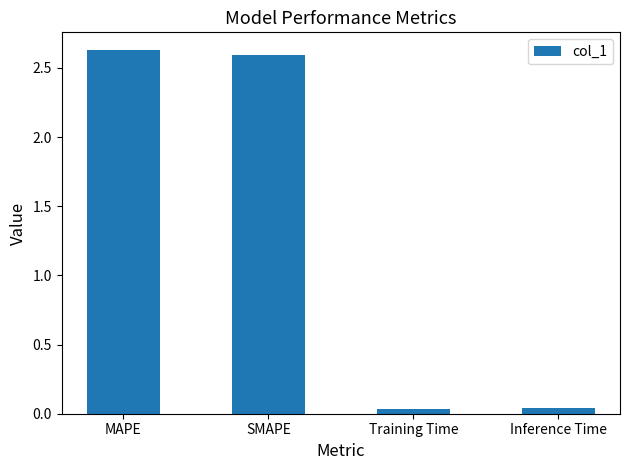

What value does the data have at MAPE?

2.6